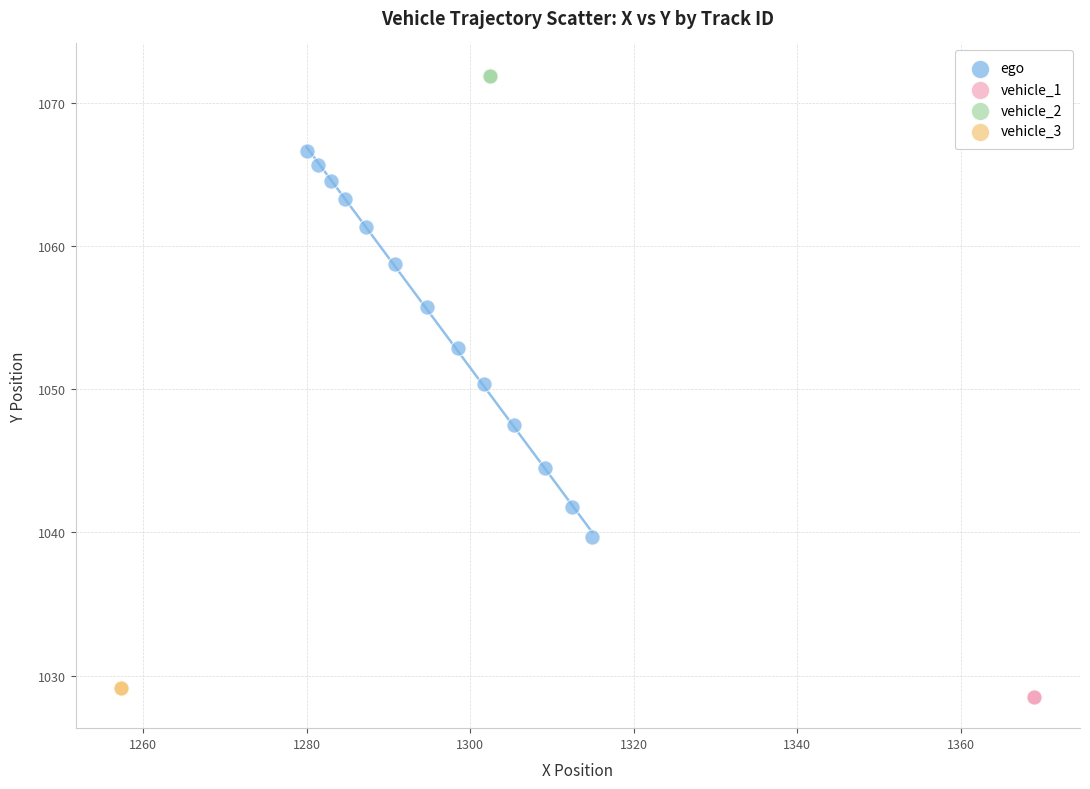

Which series contains the highest Y value?

vehicle_2